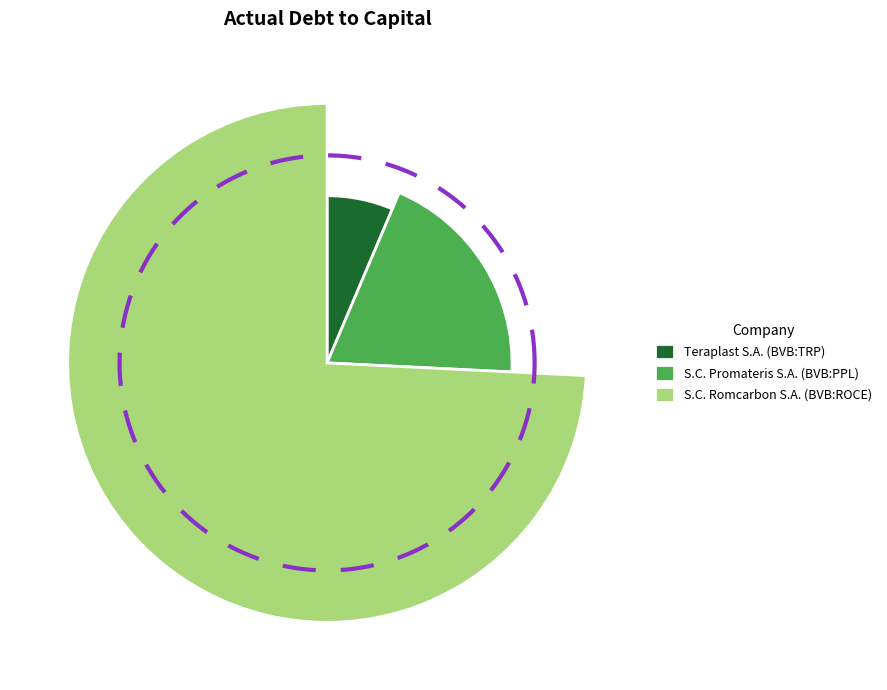

Count the number of slices in the pie.

3